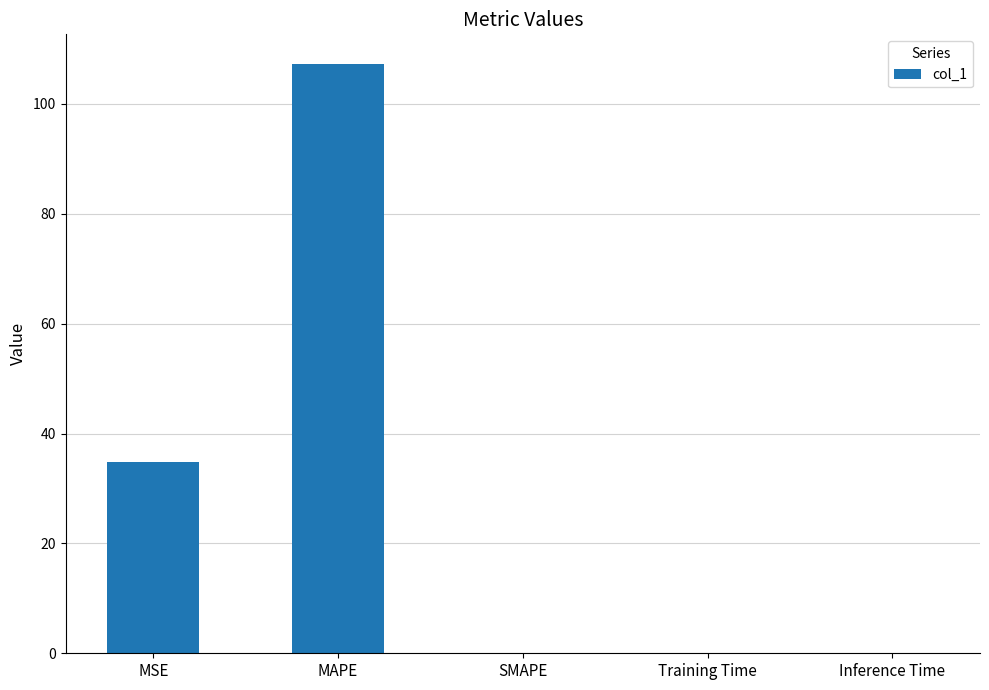

Read the value at MAPE.

107.3